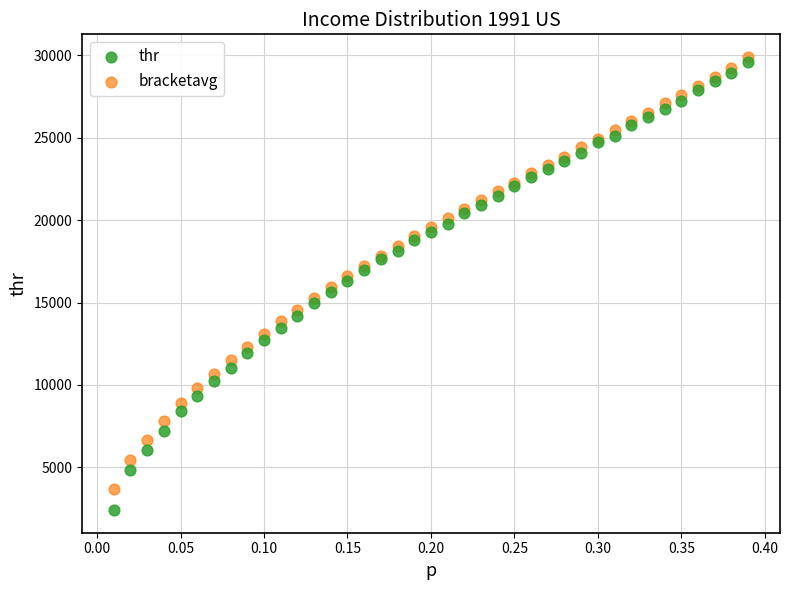

Which series reaches the minimum Y coordinate?

thr